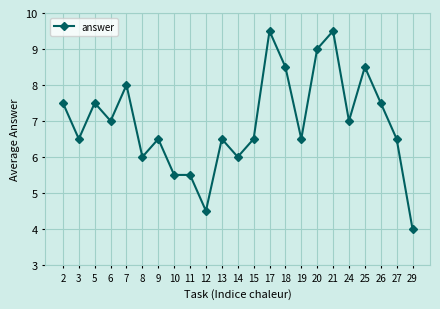

True or false: the data has more than 0 interior local peaks.

True